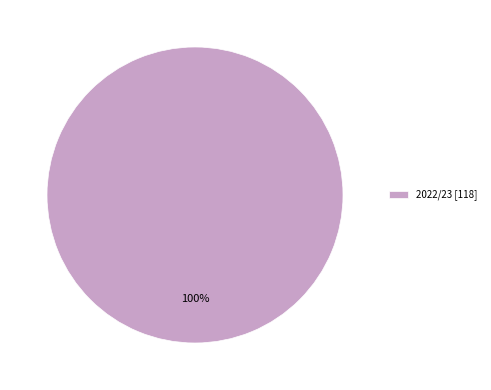

Which slice represents more than half of the pie?

2022/23 [118]